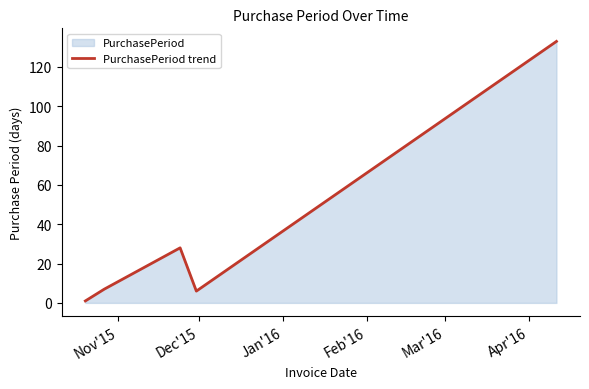

What is the sum of all values?

175